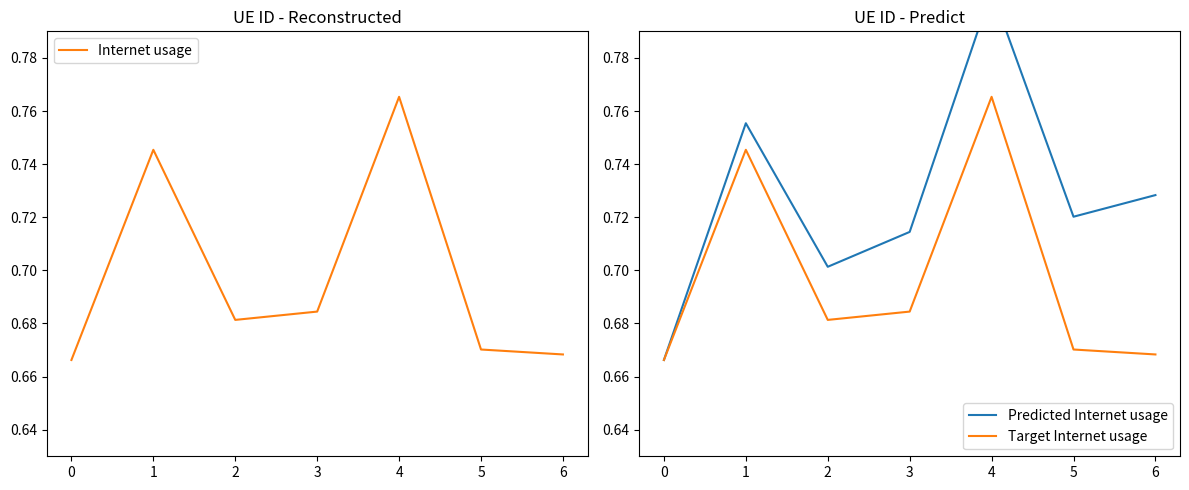

Is it true that Predicted Internet usage equals 0.7 at 5?

True